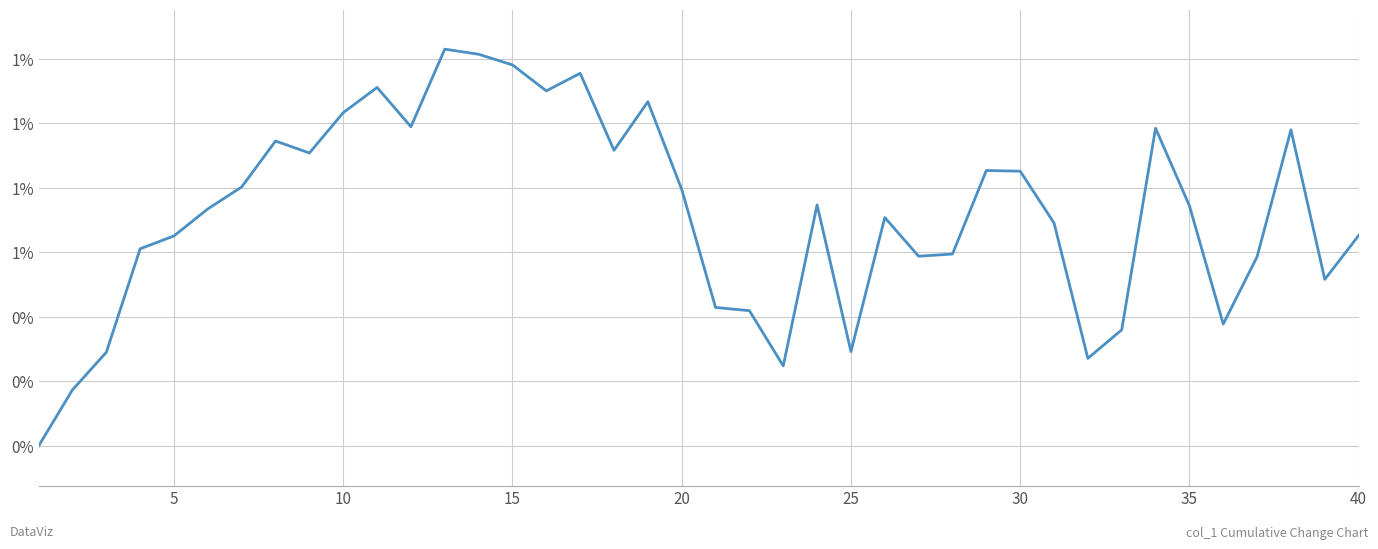

Is this an area chart (filled region under the line)?

No